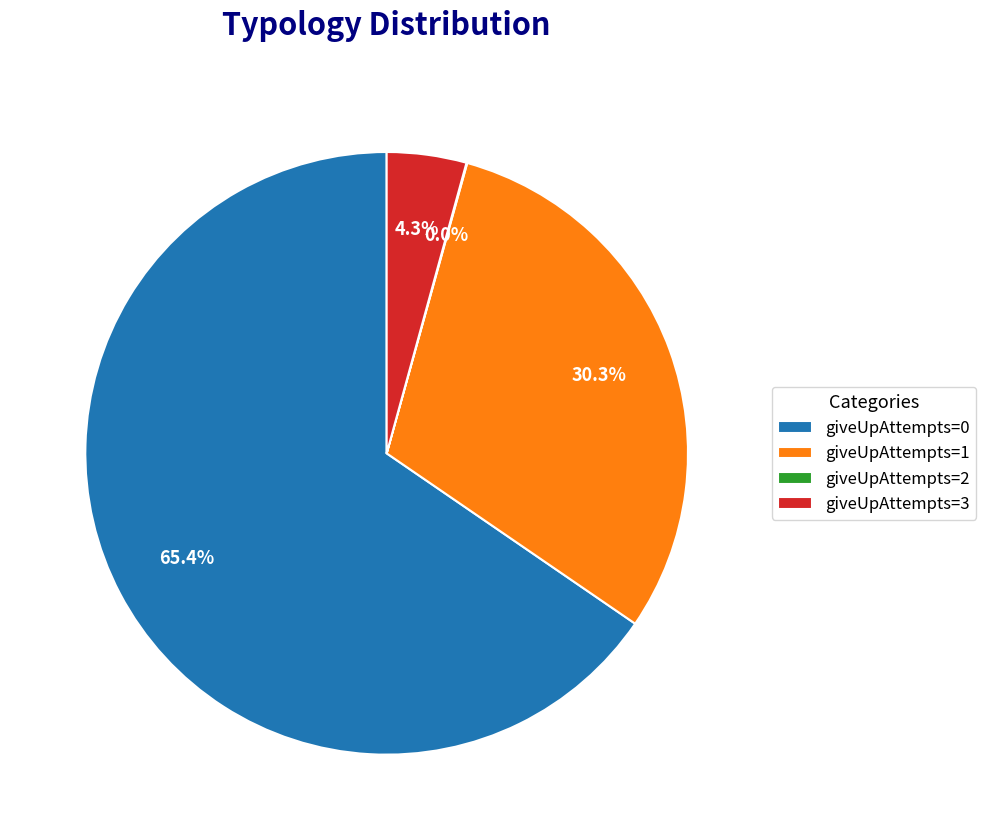

What portion of the pie excludes giveUpAttempts=3?

95.7%